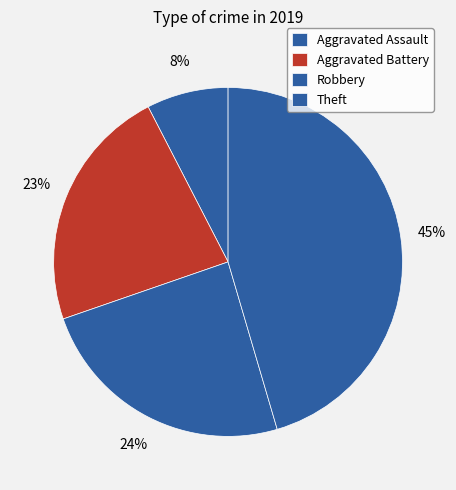

How many slices are in this pie chart?

4